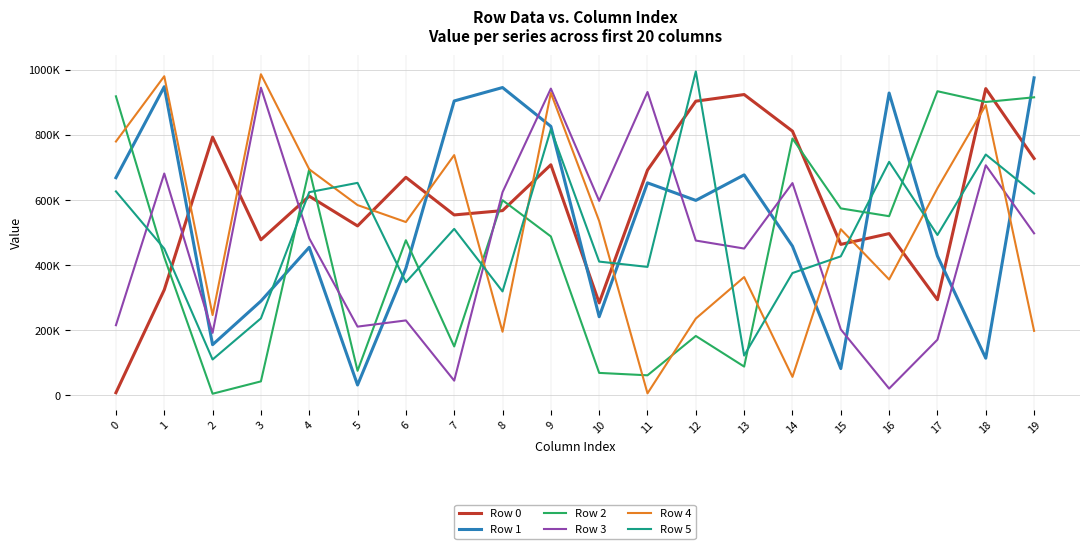

What are all the series names shown in the legend?

Row 0, Row 1, Row 2, Row 3, Row 4, Row 5